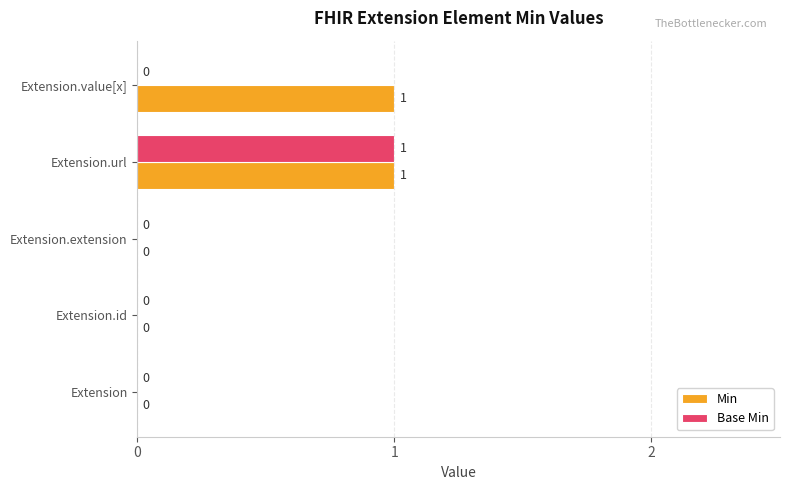

Which category has the highest value in the Base Min series?

Extension.url